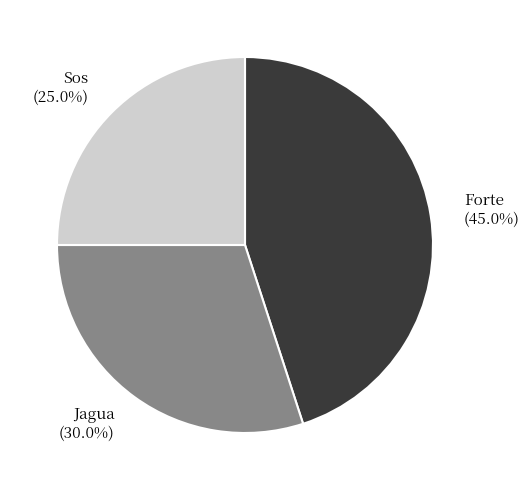

What is the ratio of the value at Jagua to the value at Sos?

1.2